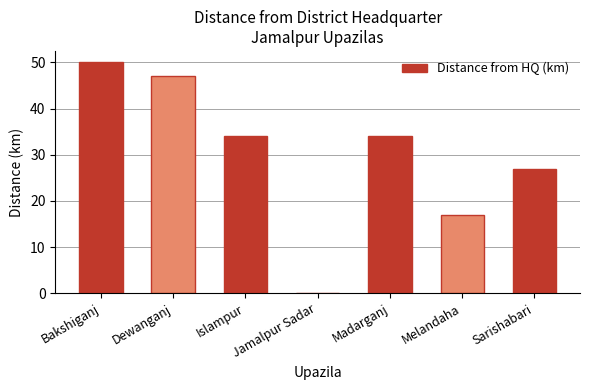

Reading left to right, list all the values displayed in this chart.

50	47	34	0	34	17	27